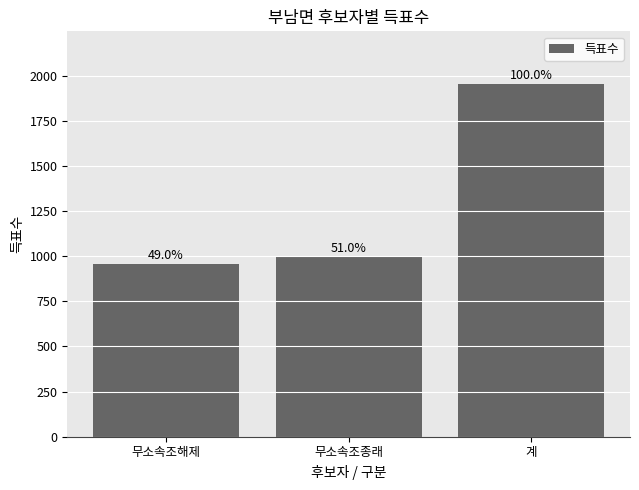

Which category has the lowest value across all series?

무소속조해제